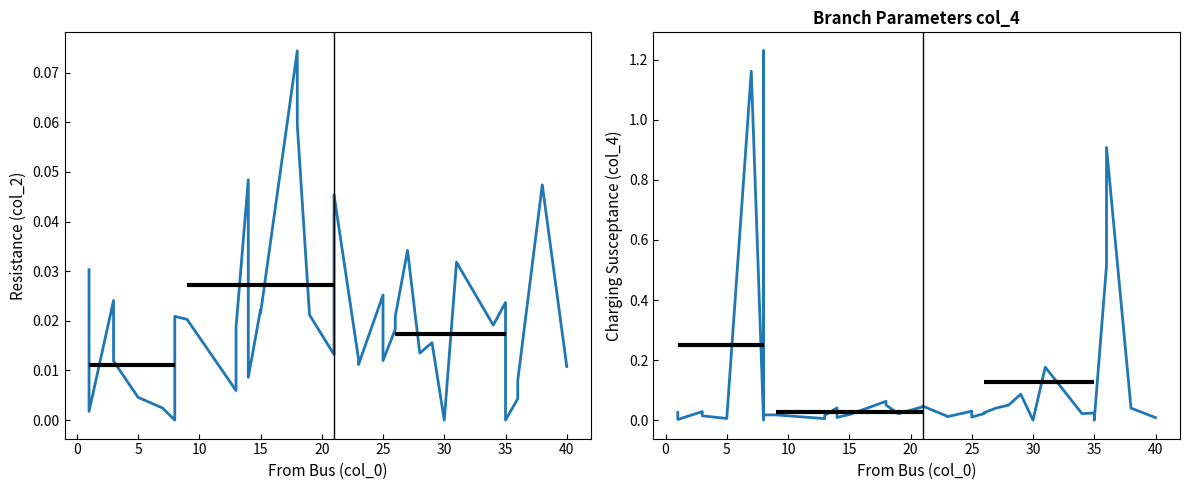

What are all the series names shown in the legend?

col_2 (Resistance), col_4 (Charging)